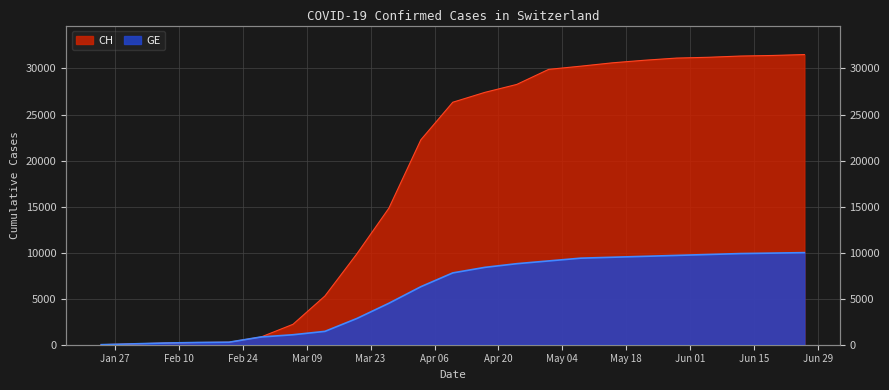

Rank the series at 2020-02-07 from lowest to highest value.

CH, GE